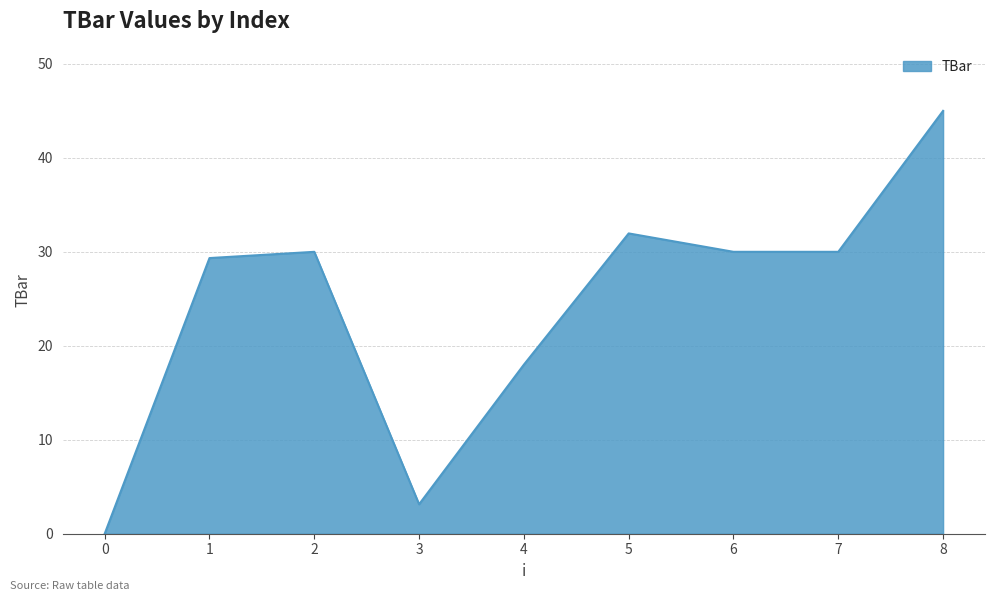

Is it true that the value at 6 is 30.0?

True